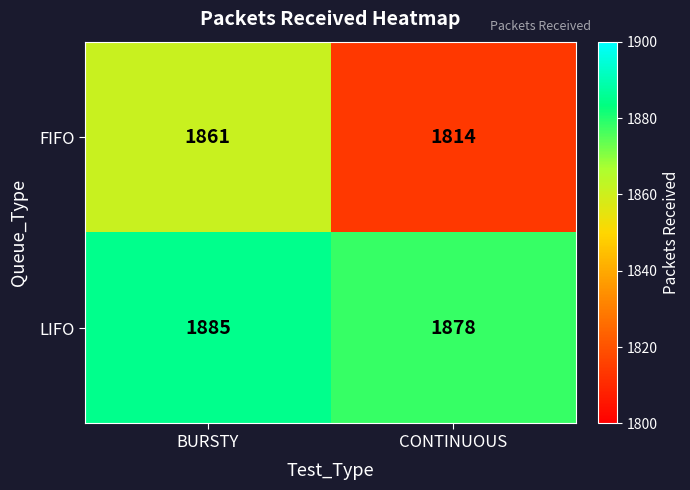

Where is FIFO nearest to the value 1837?

CONTINUOUS